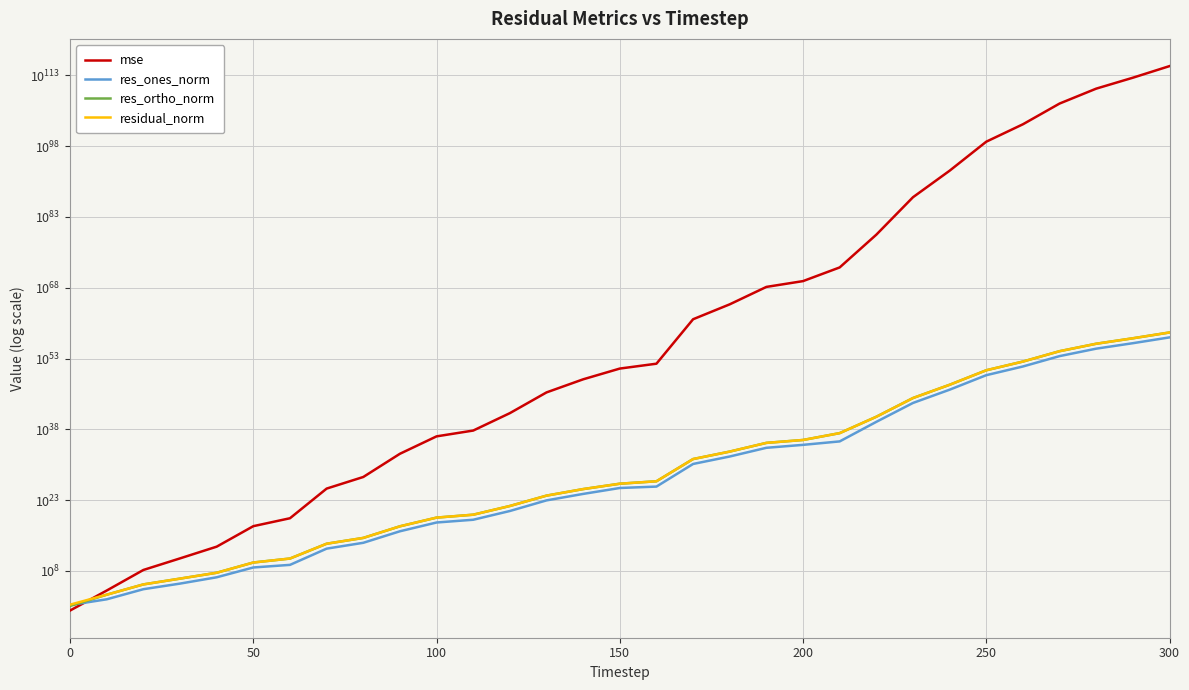

What is the value of the res_ortho_norm point at the 30th from the left?

1984185942557837929844168818131588583105410998998382149632.0